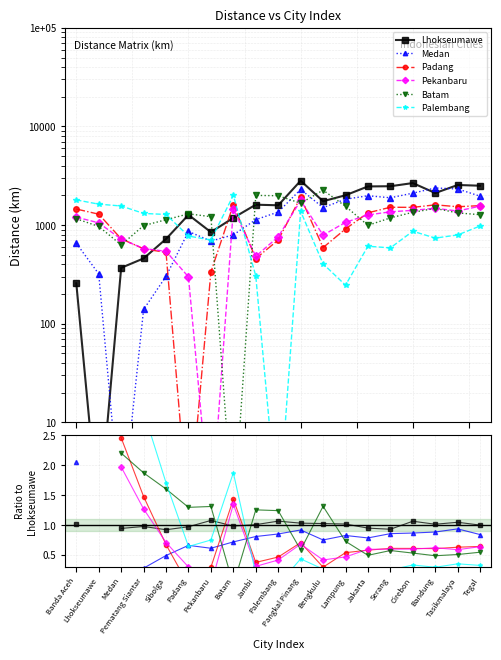

Which has a higher value, Bandung or Padang?

Bandung